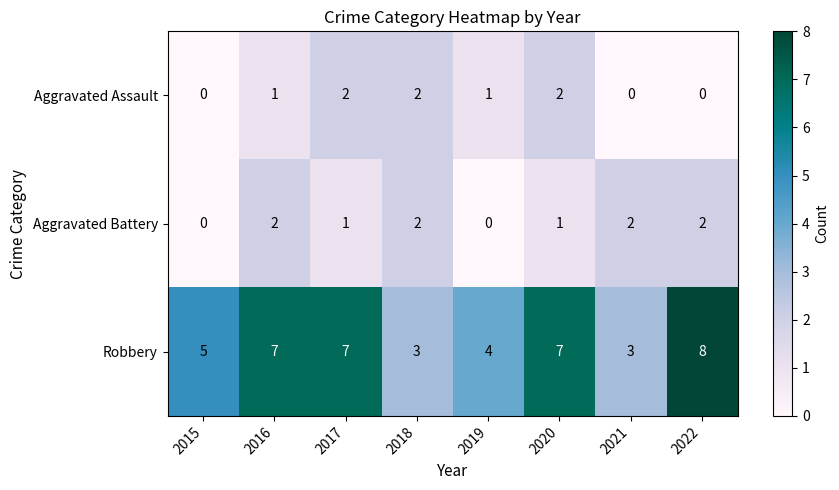

What is the sum of the Aggravated Battery values at 2022 and 2021?

4